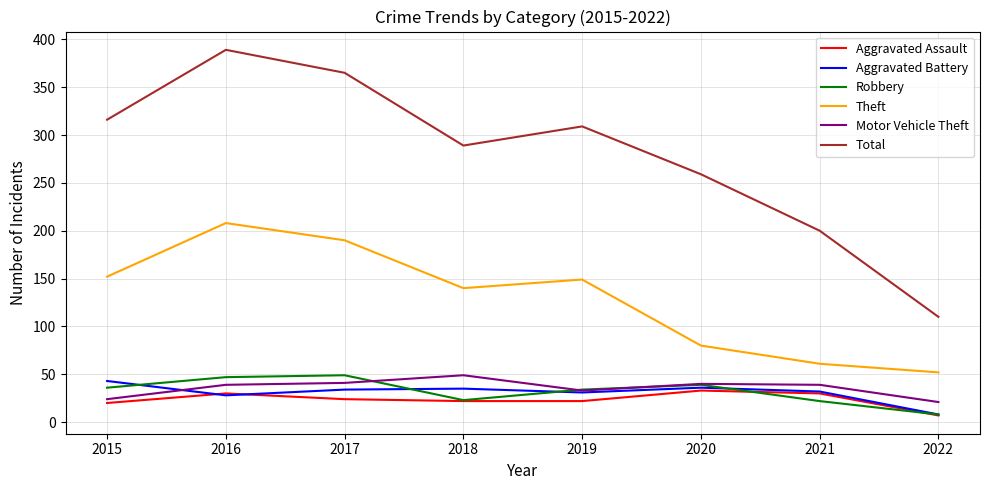

True or false: Total and Theft intersect in this chart.

False